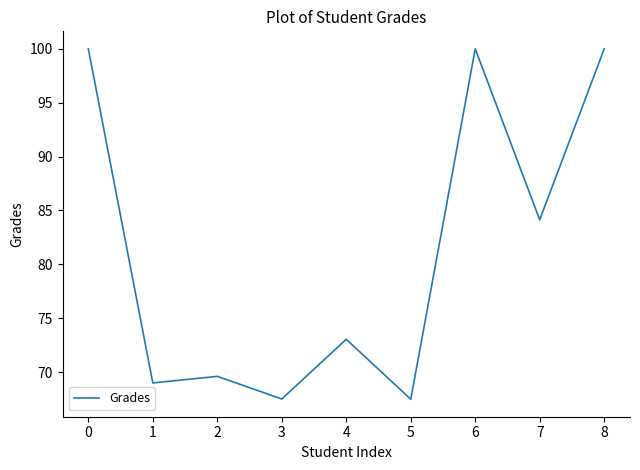

Between 3 and 1, which is larger?

1